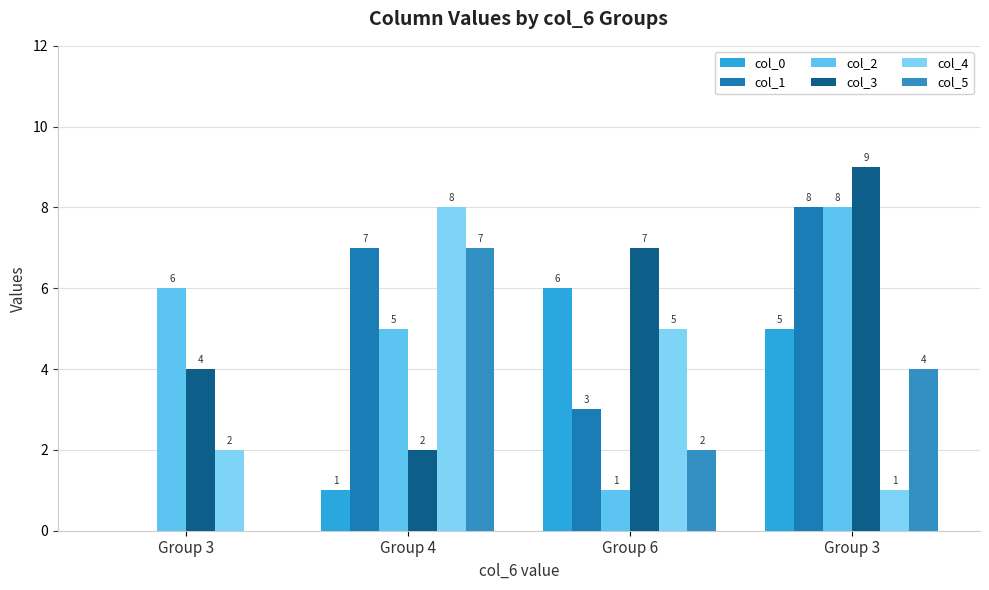

Which category has the highest value in the col_5 series?

Group 4